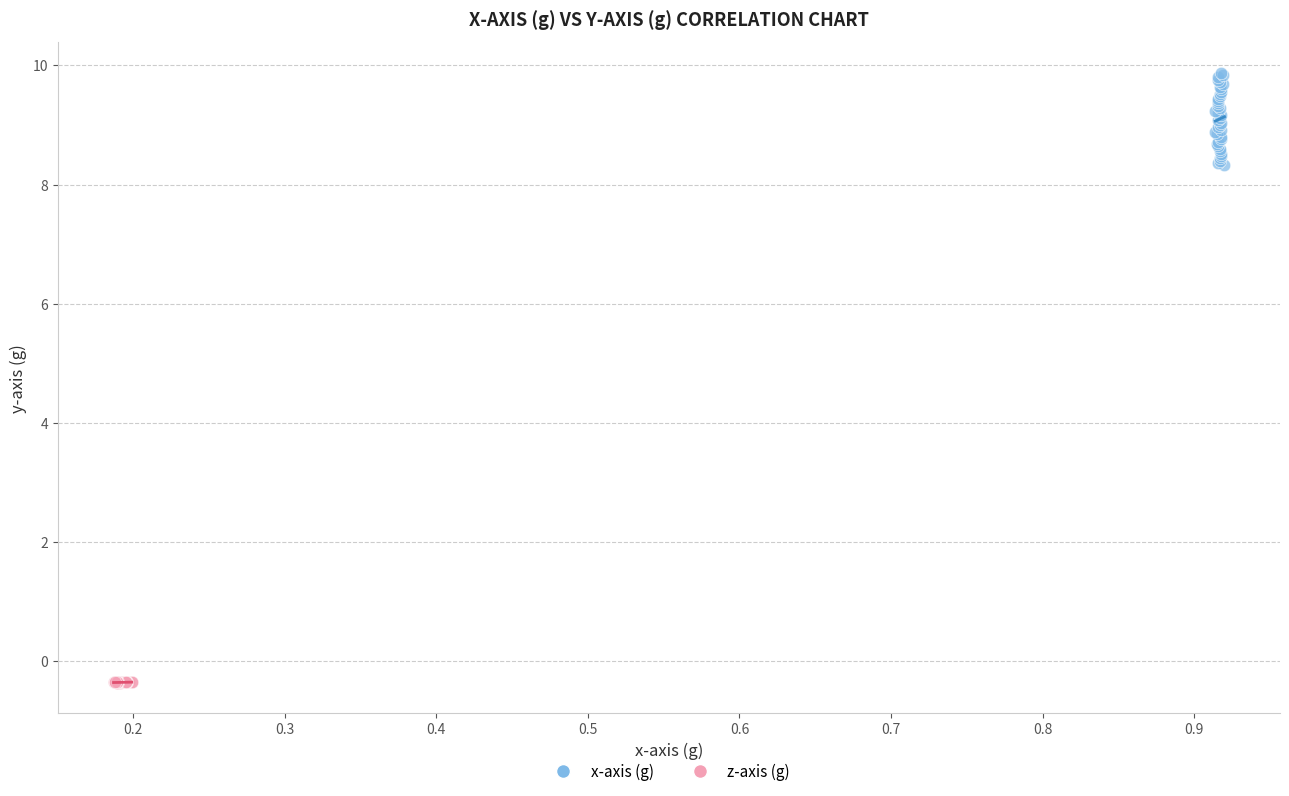

Which series has the largest Y range (max minus min)?

x-axis (g)